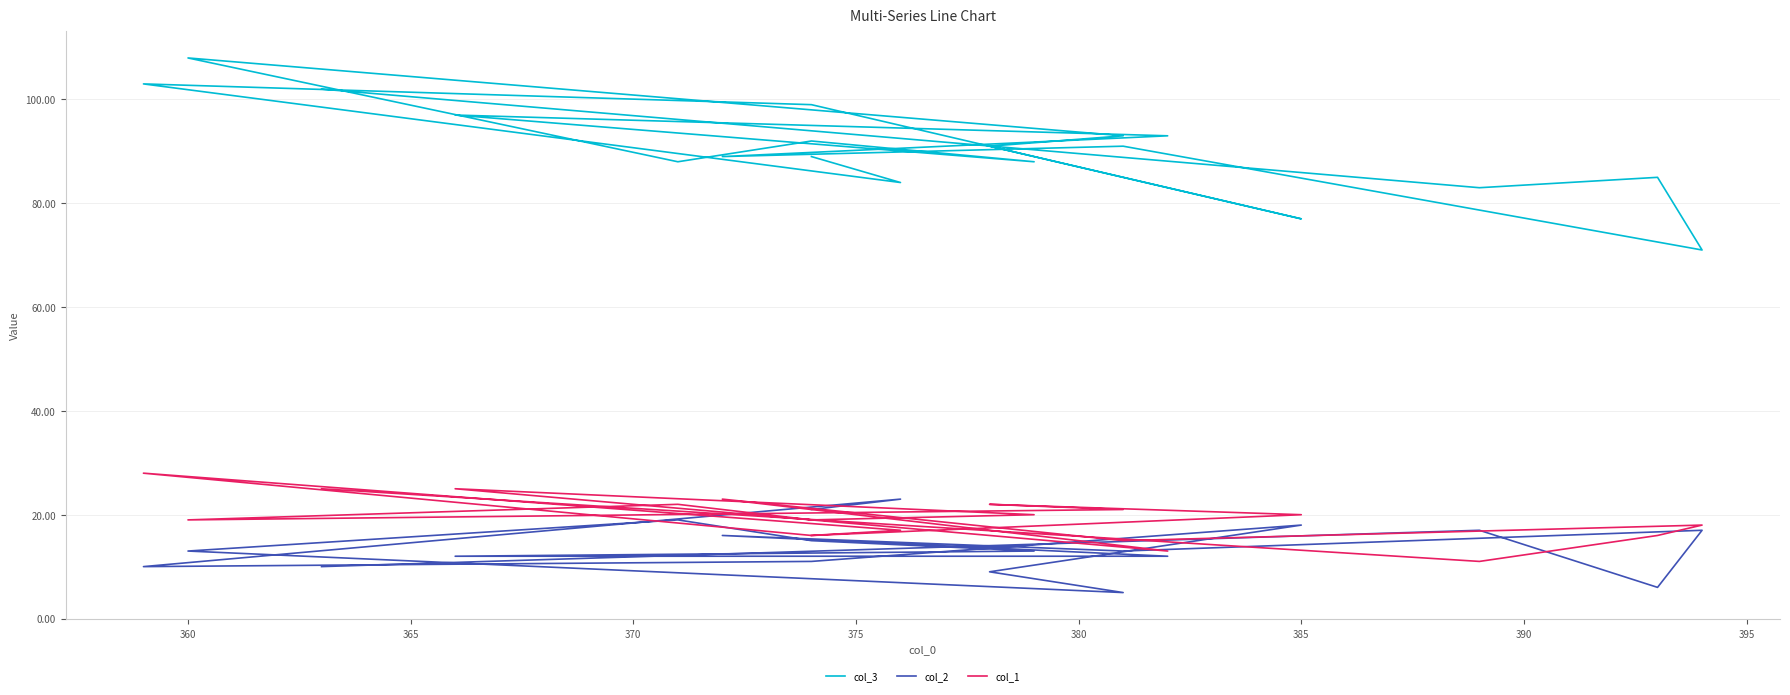

Reading left to right, list all the values displayed in this chart.

col_3: 89	84	103	99	77	91	93	108	88	92	88	97	93	89	91	71	85	83	102
col_2: 21	23	10	11	18	9	5	13	19	15	13	12	12	16	13	17	6	17	10
col_1: 16	17	28	16	20	22	21	19	22	19	20	25	13	23	15	18	16	11	25